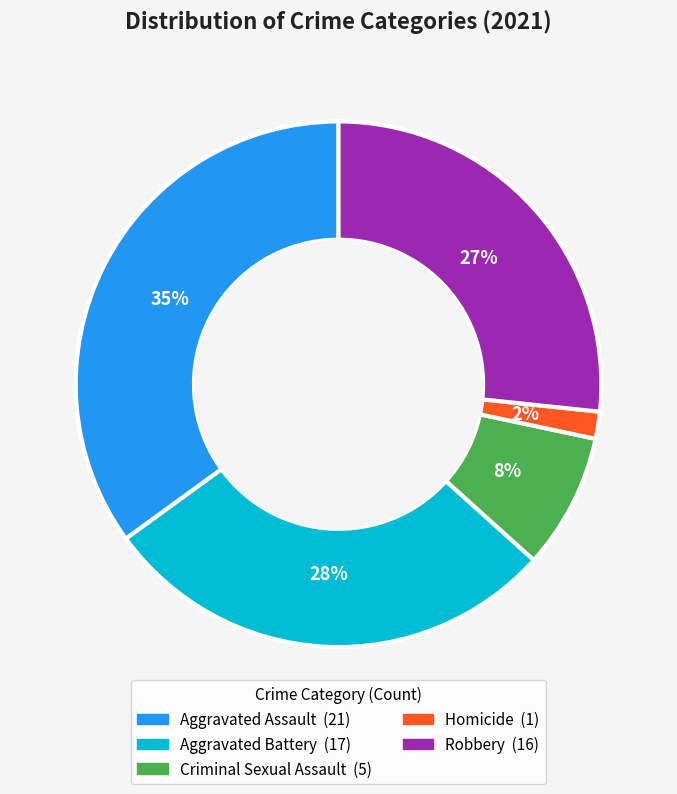

Is it true that Aggravated Assault is 28% of the pie?

False